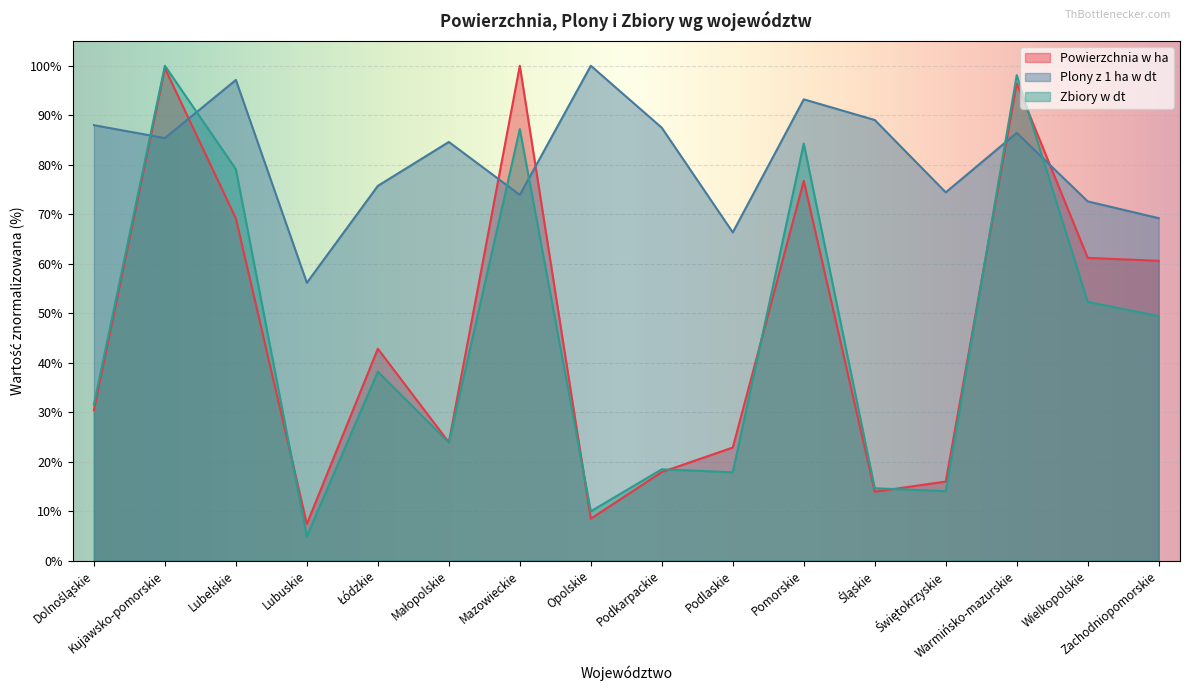

What is the label of the 2nd point from the right?

Wielkopolskie